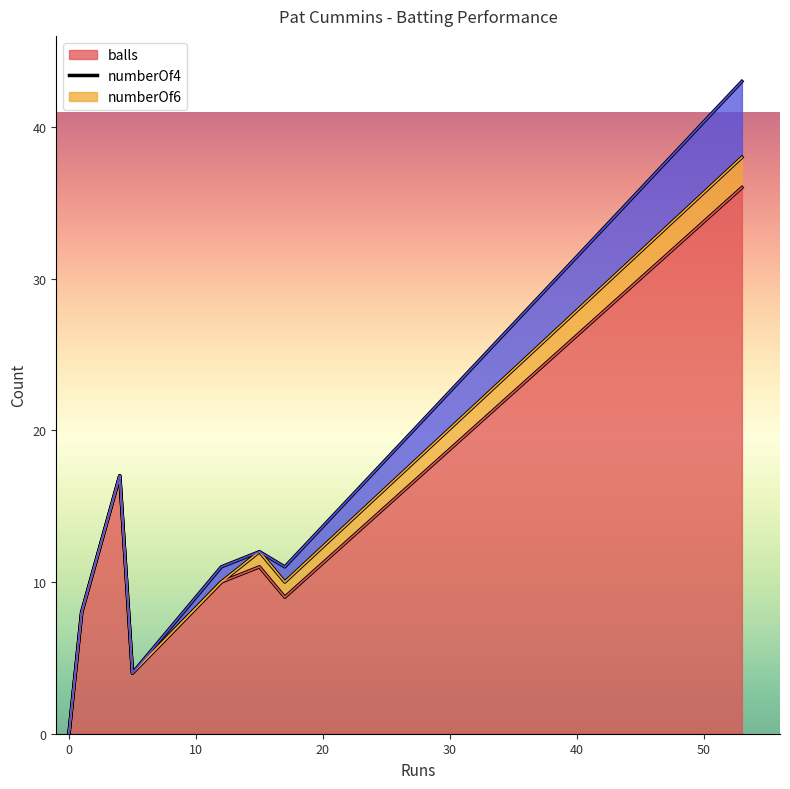

Between 5 and 15, which is larger?

15